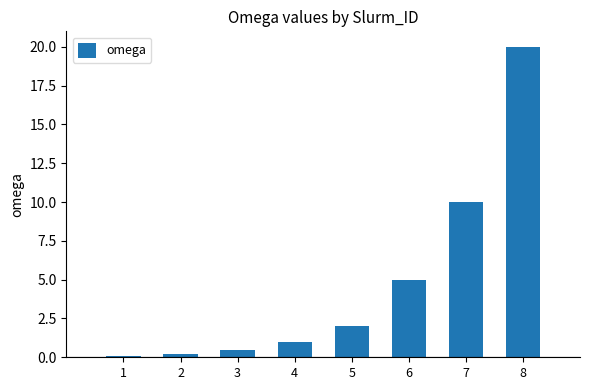

At which category does the chart reach its peak across all series?

8